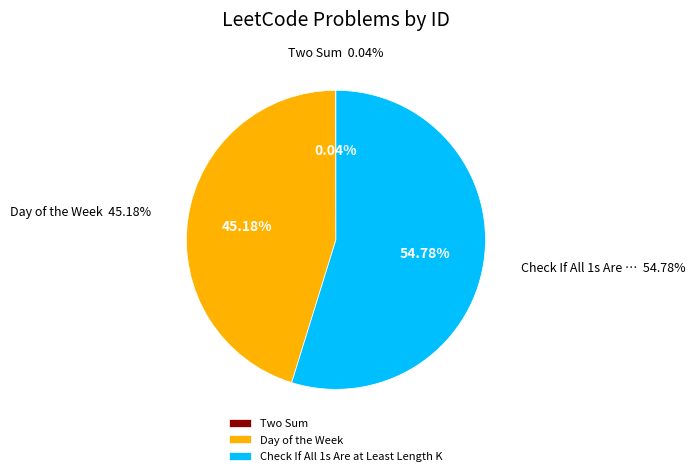

The Day of the Week slice represents 45% of the pie. True or false?

True